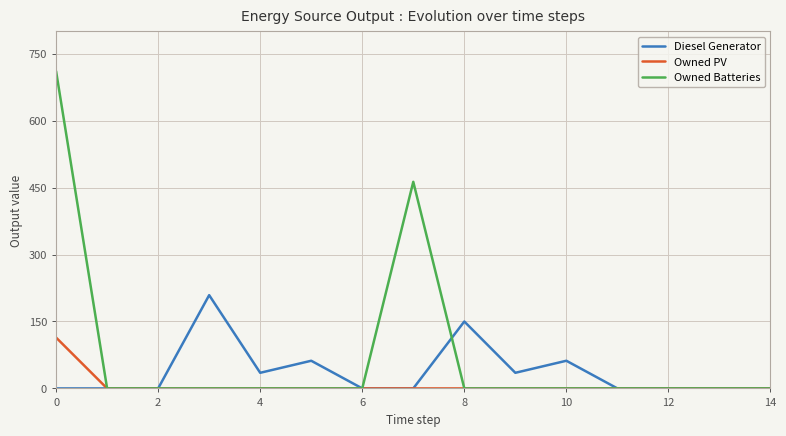

Which series has the largest range (max minus min)?

Owned Batteries